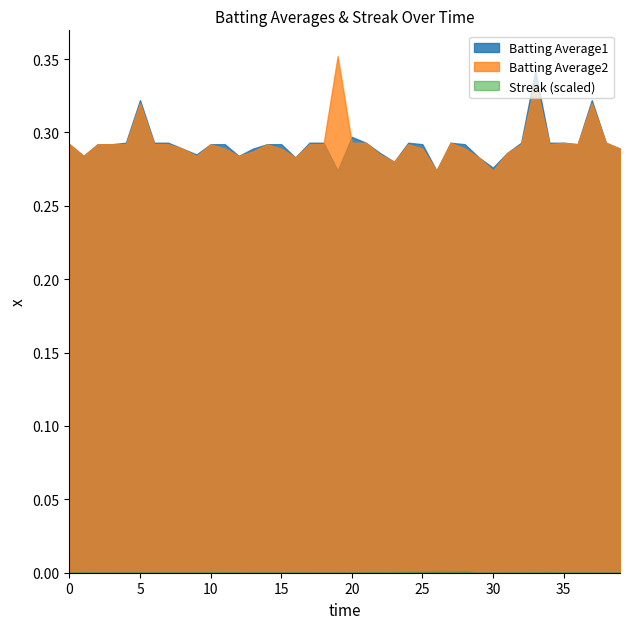

Between 30 and 38, which series saw the biggest shift?

Batting Average2